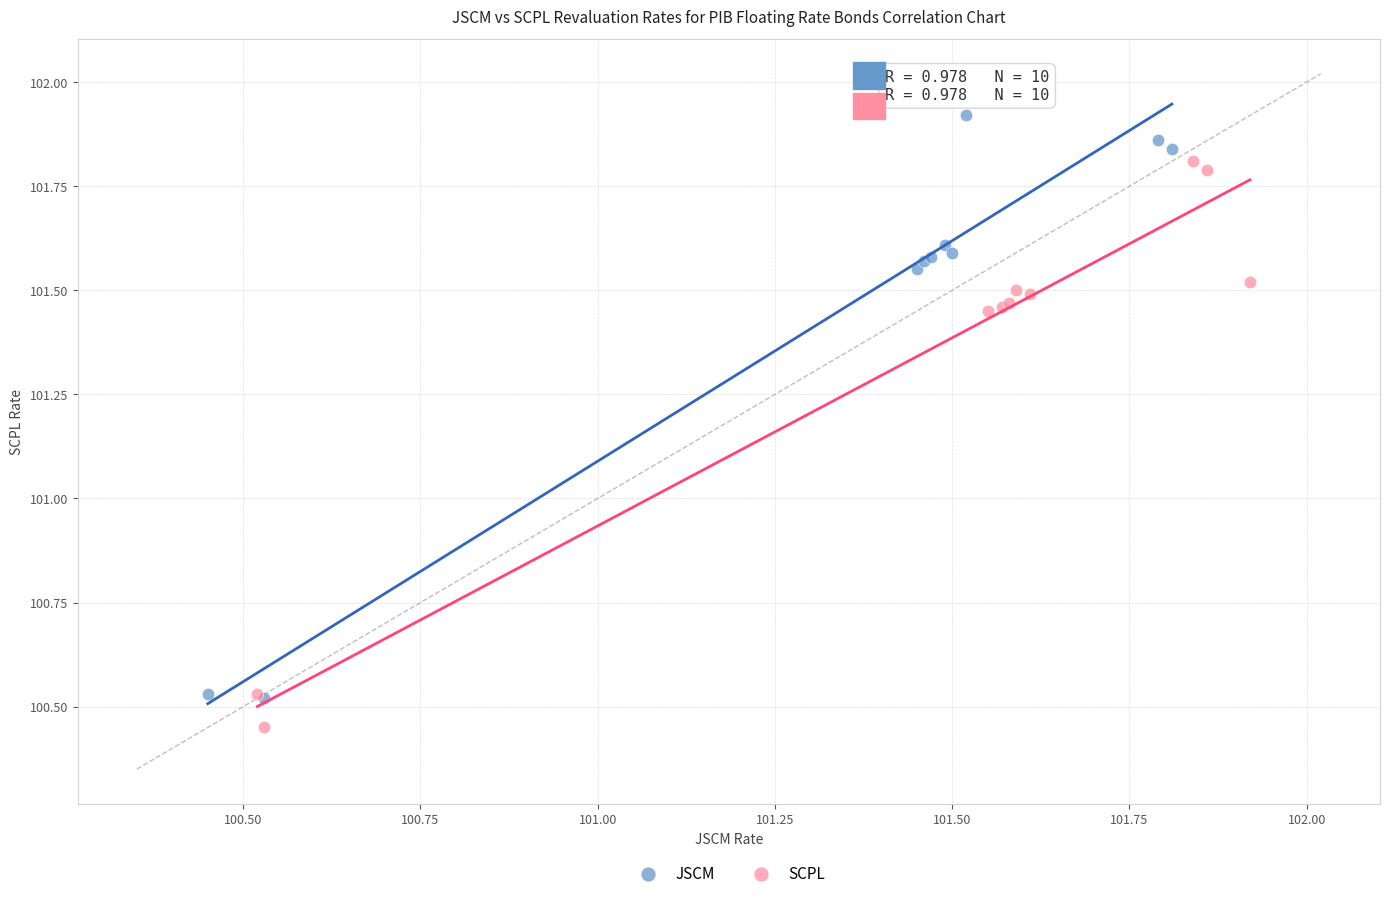

Which series reaches the maximum Y coordinate?

JSCM